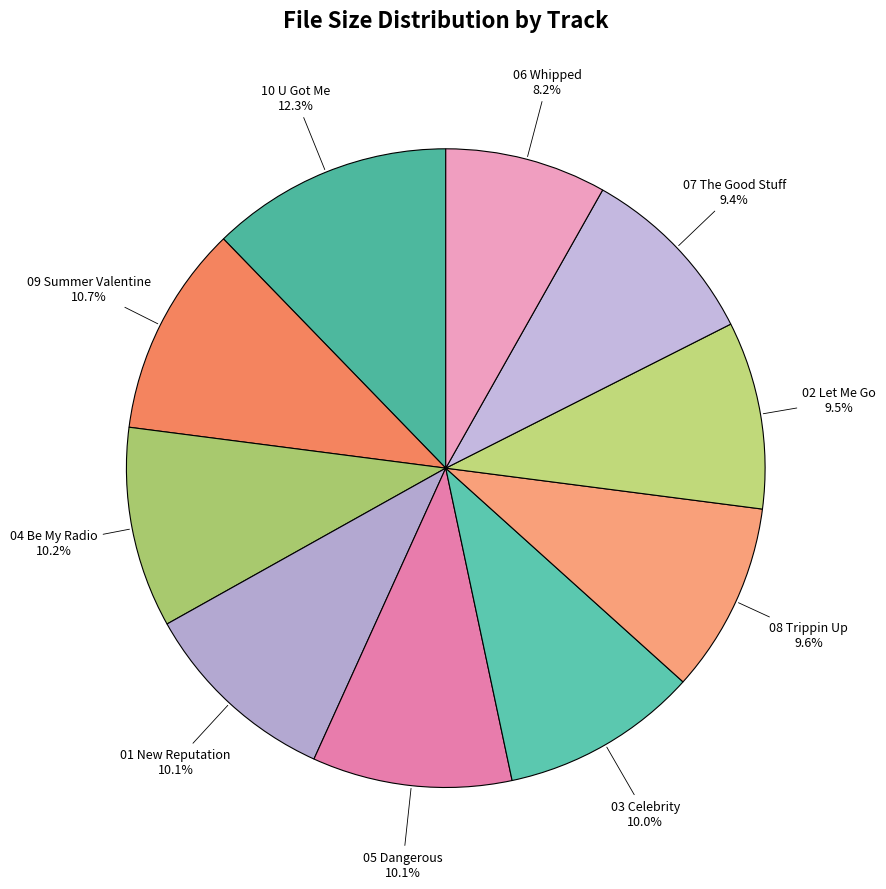

Which category has the biggest portion of the pie?

10 U Got Me